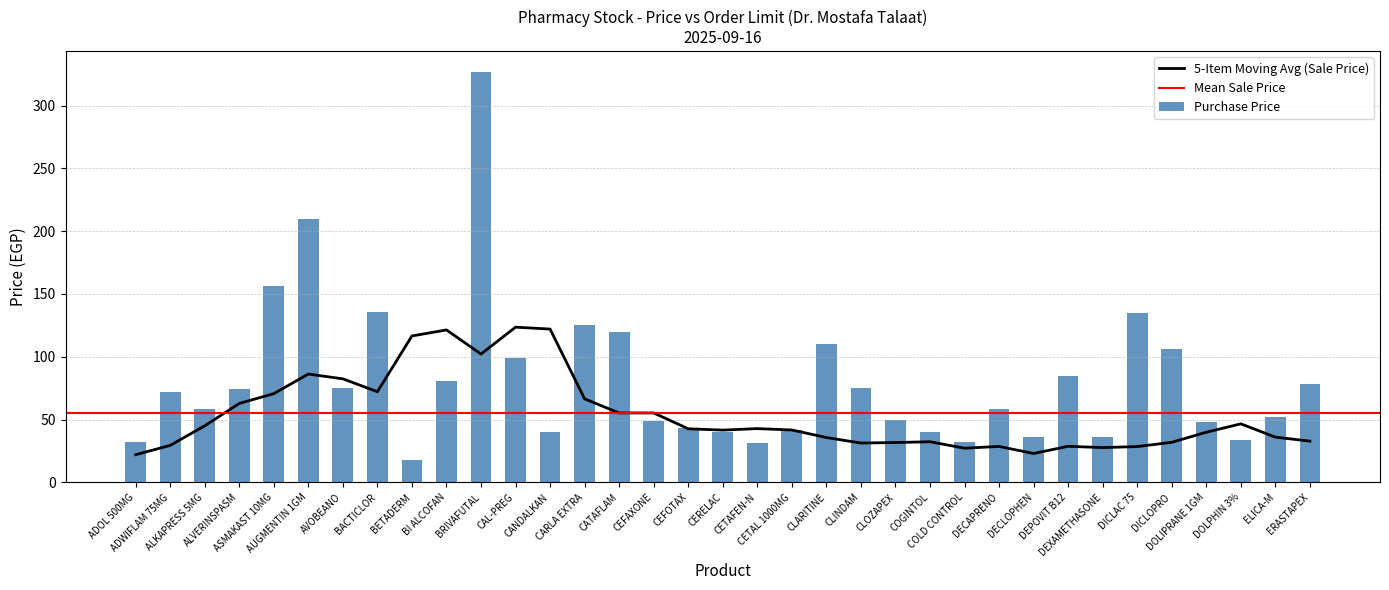

At which label does Sale Price reach its peak?

BRIVAFUTAL